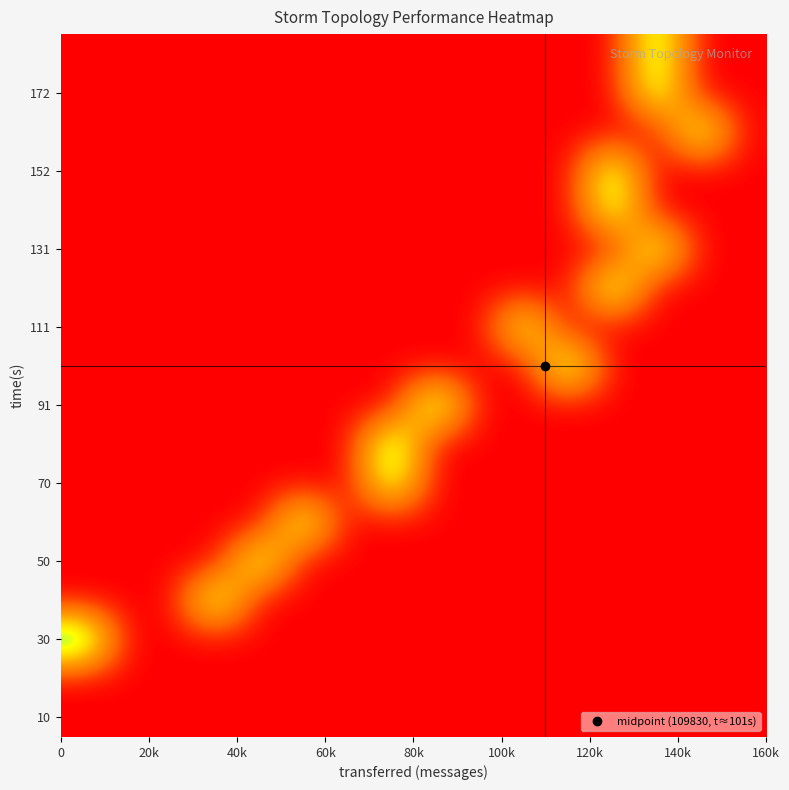

Count the number of categories in the chart.

16